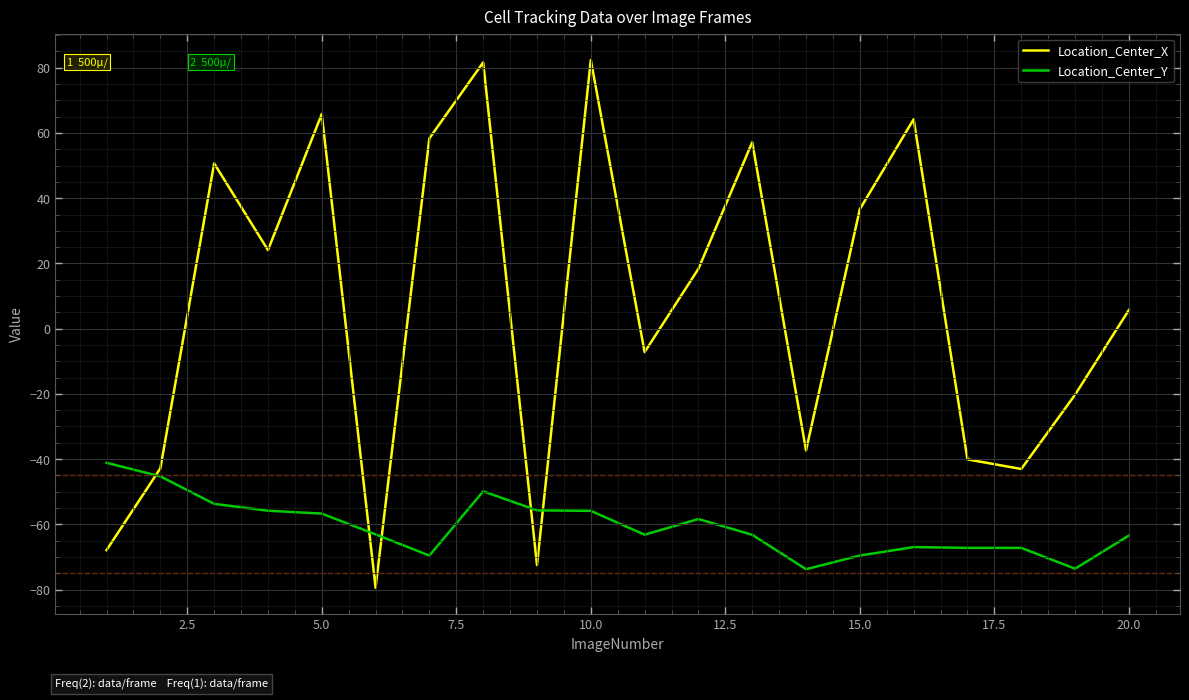

How many lines are shown in the chart?

2